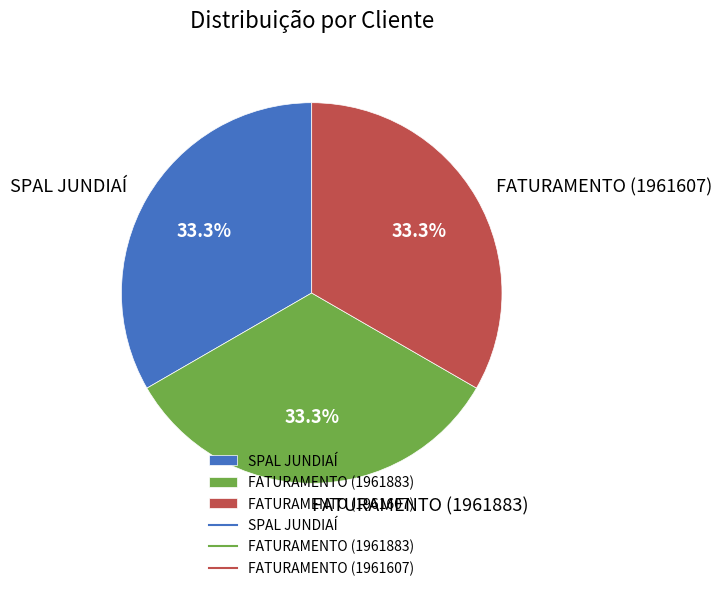

Is there any slice that represents more than half of the pie?

No